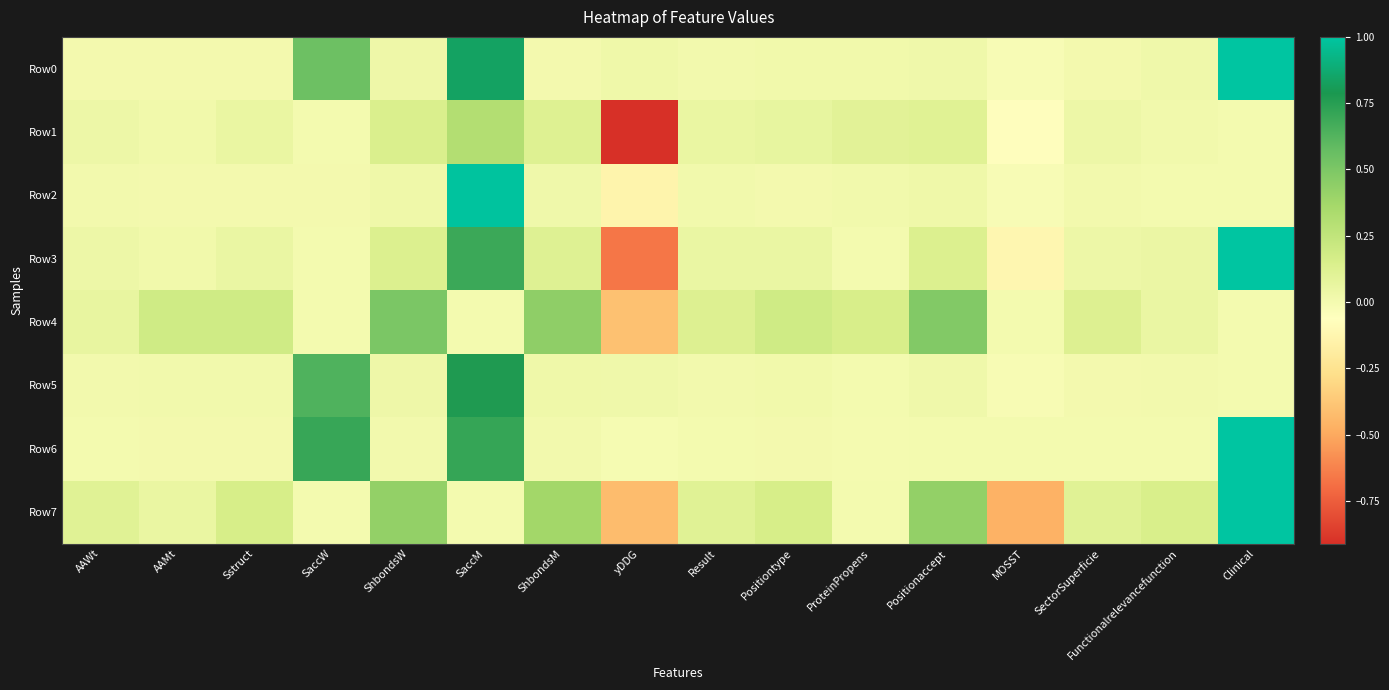

Reading left to right, transcribe all the data shown in this chart.

Row0: AAWt=0.0	AAMt=0.0	Sstruct=0.0	SaccW=0.5	ShbondsW=0.0	SaccM=0.8	ShbondsM=0.0	yDDG=0.0	Result=0.0	Positiontype=0.0	ProteinPropens=0.0	Positionaccept=0.0	MOSST=-0.0	SectorSuperficie=0.0	Functionalrelevancefunction=0.0	Clinical=1.0
Row1: AAWt=0.0	AAMt=0.0	Sstruct=0.1	SaccW=0.0	ShbondsW=0.1	SaccM=0.3	ShbondsM=0.1	yDDG=-0.9	Result=0.1	Positiontype=0.1	ProteinPropens=0.1	Positionaccept=0.1	MOSST=-0.1	SectorSuperficie=0.0	Functionalrelevancefunction=0.0	Clinical=0.0
Row2: AAWt=0.0	AAMt=0.0	Sstruct=0.0	SaccW=0.0	ShbondsW=0.0	SaccM=1.0	ShbondsM=0.0	yDDG=-0.1	Result=0.0	Positiontype=0.0	ProteinPropens=0.0	Positionaccept=0.0	MOSST=-0.0	SectorSuperficie=0.0	Functionalrelevancefunction=0.0	Clinical=0.0
Row3: AAWt=0.0	AAMt=0.0	Sstruct=0.0	SaccW=0.0	ShbondsW=0.1	SaccM=0.7	ShbondsM=0.1	yDDG=-0.7	Result=0.0	Positiontype=0.0	ProteinPropens=0.0	Positionaccept=0.1	MOSST=-0.1	SectorSuperficie=0.0	Functionalrelevancefunction=0.0	Clinical=1.0
Row4: AAWt=0.1	AAMt=0.2	Sstruct=0.2	SaccW=0.0	ShbondsW=0.5	SaccM=0.0	ShbondsM=0.4	yDDG=-0.4	Result=0.1	Positiontype=0.2	ProteinPropens=0.2	Positionaccept=0.5	MOSST=0.0	SectorSuperficie=0.1	Functionalrelevancefunction=0.1	Clinical=0.0
Row5: AAWt=0.0	AAMt=0.0	Sstruct=0.0	SaccW=0.6	ShbondsW=0.0	SaccM=0.8	ShbondsM=0.0	yDDG=0.0	Result=0.0	Positiontype=0.0	ProteinPropens=0.0	Positionaccept=0.0	MOSST=-0.0	SectorSuperficie=0.0	Functionalrelevancefunction=0.0	Clinical=0.0
Row6: AAWt=0.0	AAMt=0.0	Sstruct=0.0	SaccW=0.7	ShbondsW=0.0	SaccM=0.7	ShbondsM=0.0	yDDG=-0.0	Result=0.0	Positiontype=0.0	ProteinPropens=-0.0	Positionaccept=0.0	MOSST=0.0	SectorSuperficie=0.0	Functionalrelevancefunction=0.0	Clinical=1.0
Row7: AAWt=0.1	AAMt=0.1	Sstruct=0.2	SaccW=0.0	ShbondsW=0.4	SaccM=0.0	ShbondsM=0.4	yDDG=-0.4	Result=0.1	Positiontype=0.2	ProteinPropens=0.0	Positionaccept=0.4	MOSST=-0.5	SectorSuperficie=0.1	Functionalrelevancefunction=0.1	Clinical=1.0